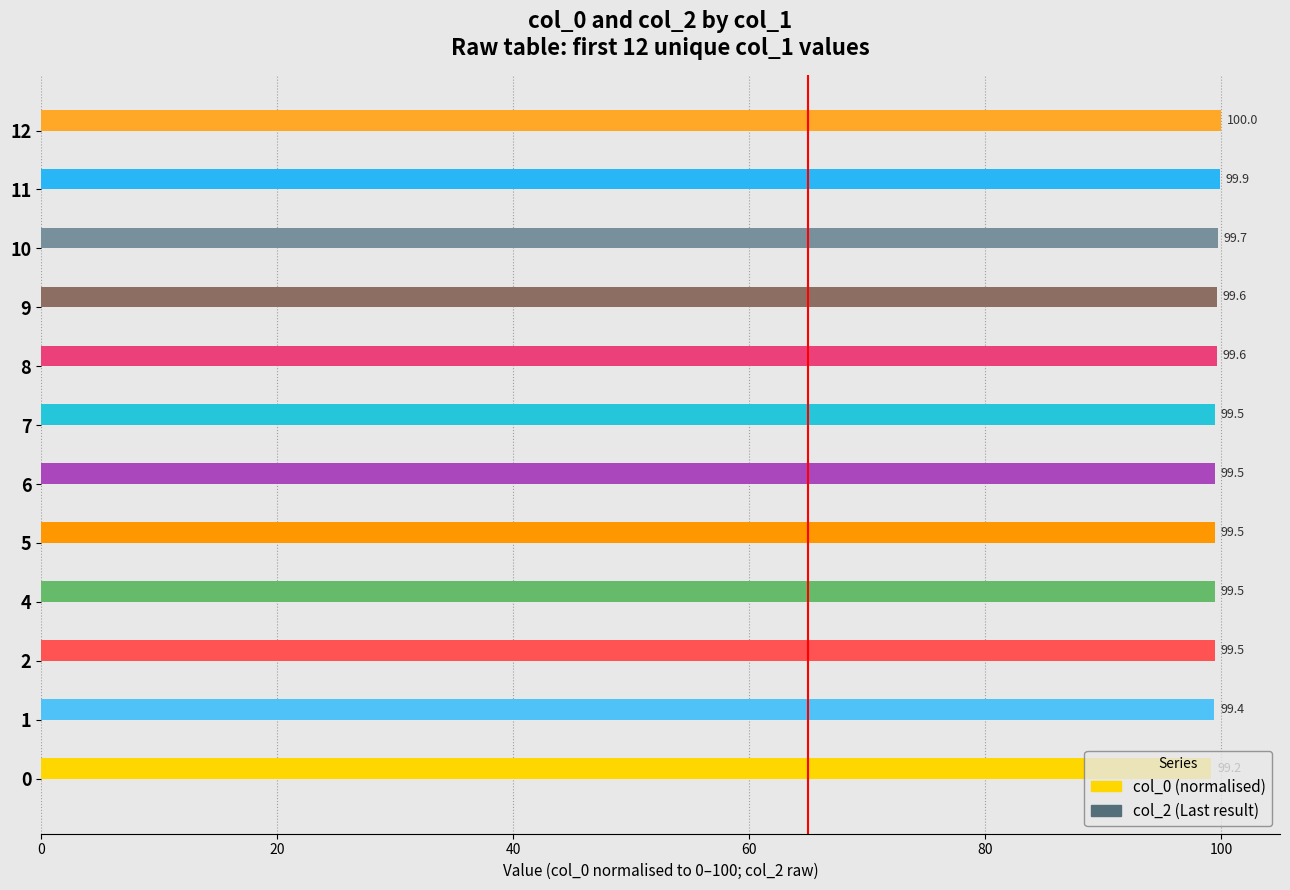

What is the average value?

99.6